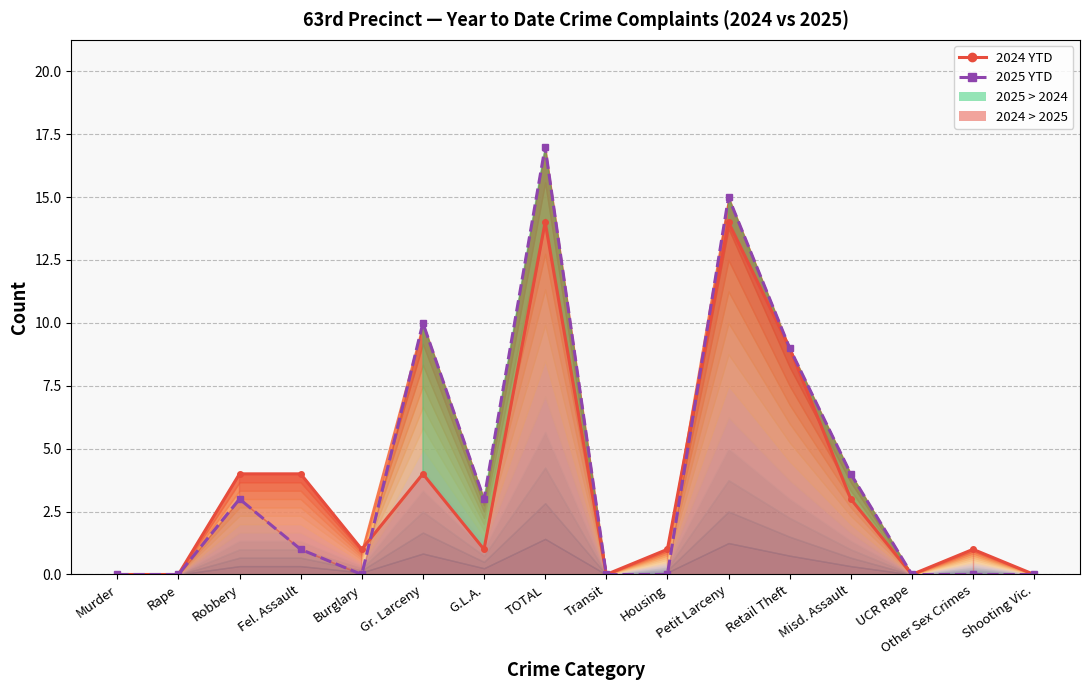

How many categories are shown in the chart?

16